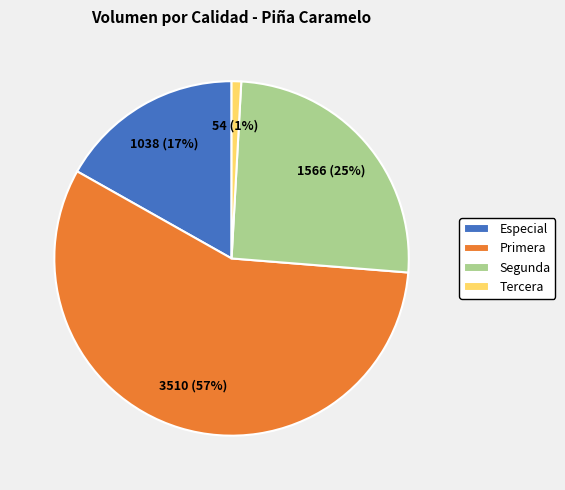

Which has a higher value, Tercera or Especial?

Especial